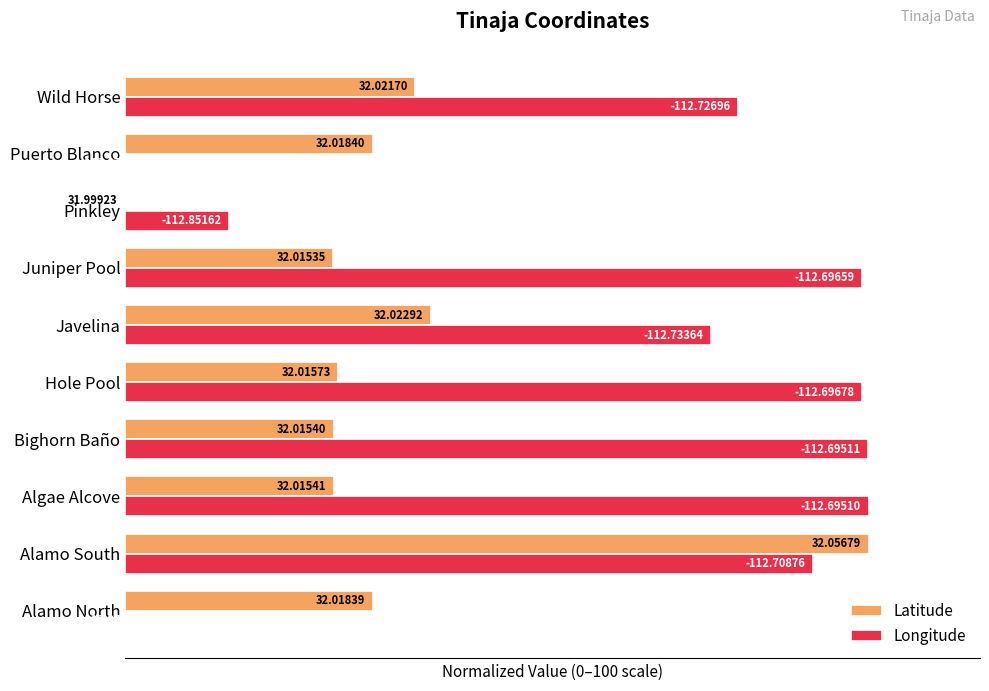

What are all the series names shown in the legend?

Latitude, Longitude